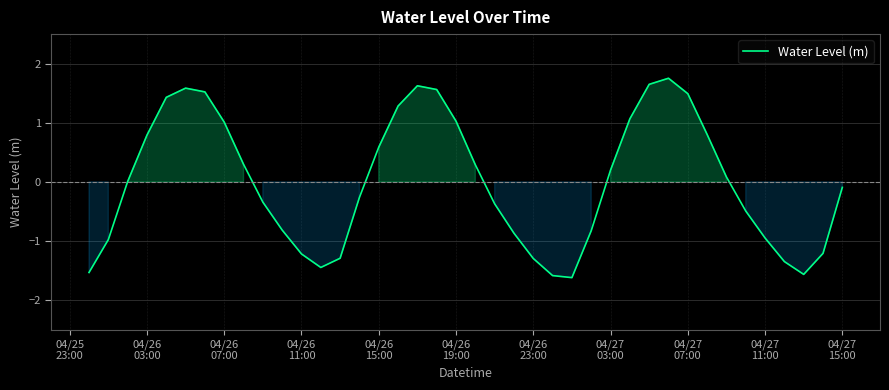

What is the difference between the maximum and minimum values?

3.4